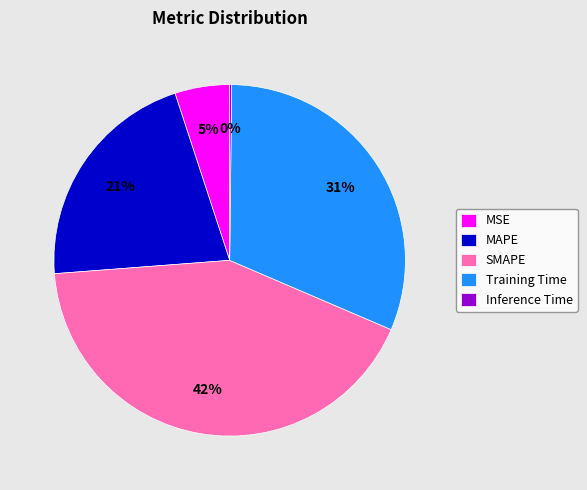

To the nearest percent, what is the average slice percentage?

20%